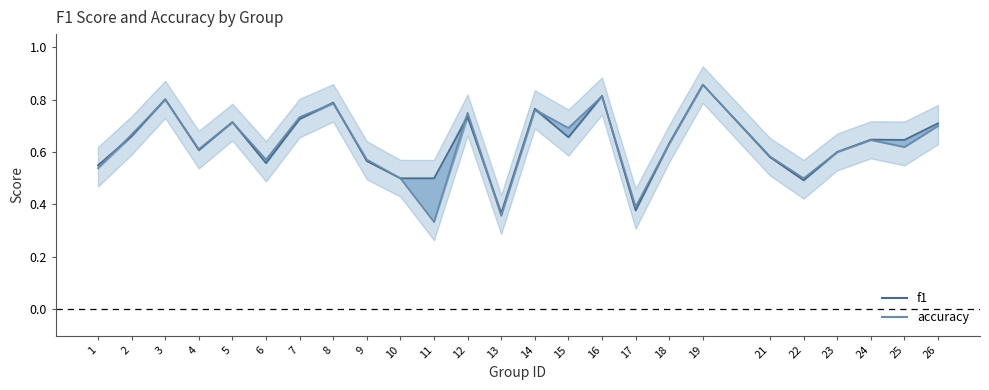

Reading left to right, what are all the values shown in this chart?

f1: 1=0.5	2=0.7	3=0.8	4=0.6	5=0.7	6=0.6	7=0.7	8=0.8	9=0.6	10=0.5	11=0.5	12=0.7	13=0.4	14=0.8	15=0.7	16=0.8	17=0.4	18=0.6	19=0.9	21=0.6	22=0.5	23=0.6	24=0.6	25=0.6	26=0.7
accuracy: 1=0.5	2=0.7	3=0.8	4=0.6	5=0.7	6=0.6	7=0.7	8=0.8	9=0.6	10=0.5	11=0.3	12=0.8	13=0.4	14=0.8	15=0.7	16=0.8	17=0.4	18=0.6	19=0.9	21=0.6	22=0.5	23=0.6	24=0.6	25=0.6	26=0.7